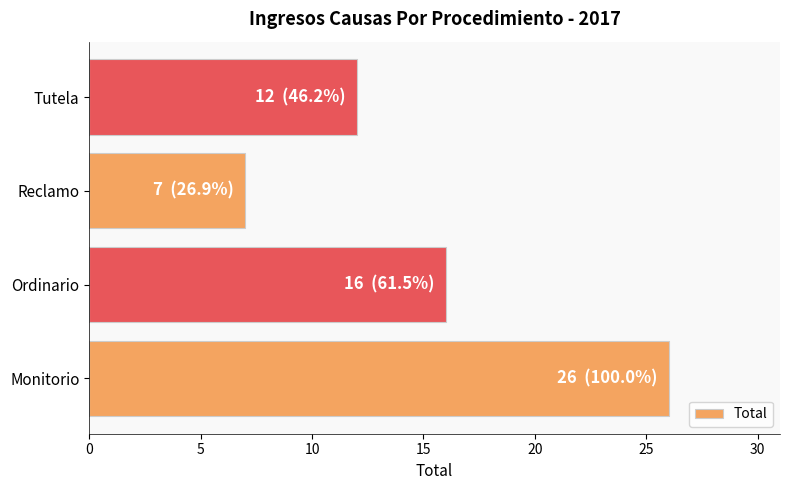

The value at Ordinario is 16. True or false?

True